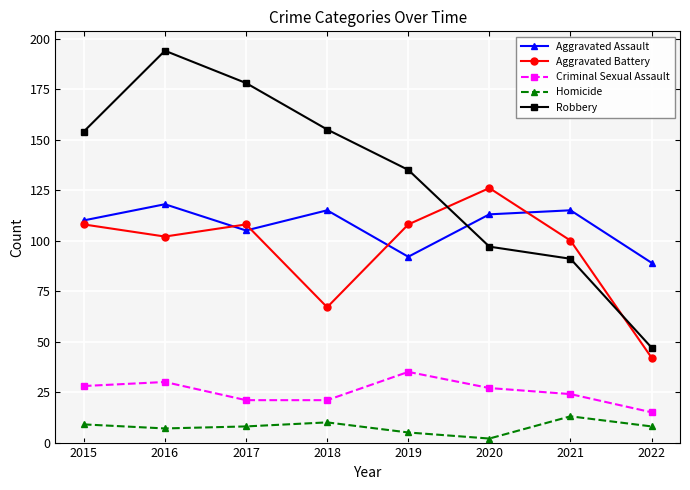

What is the sum of all Homicide values?

62